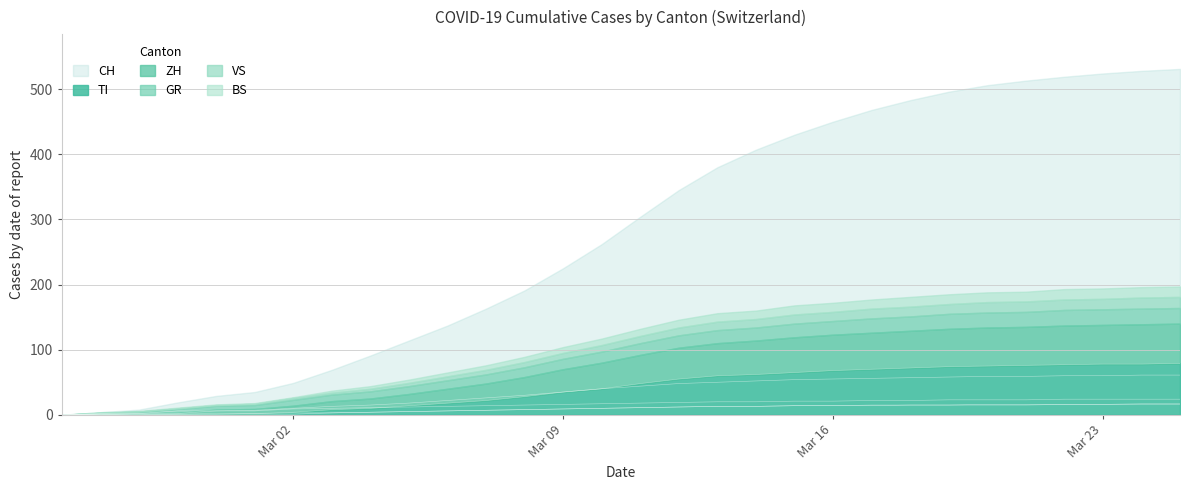

True or false: TI has a value of 78 at Mar 23.

True